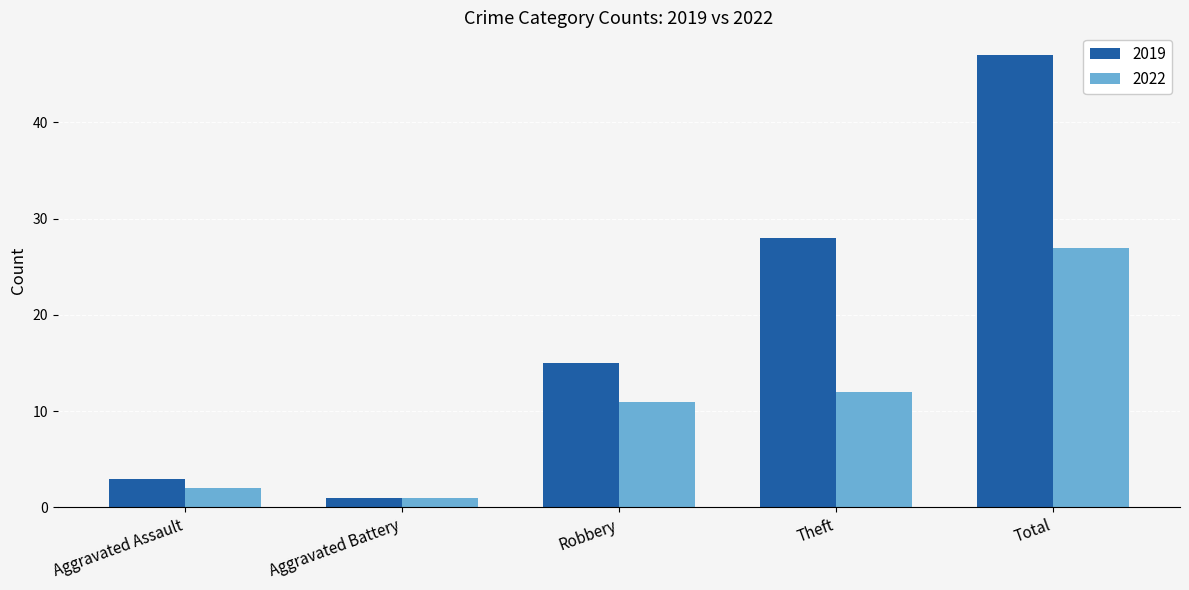

Which series has the largest total across all categories?

2019